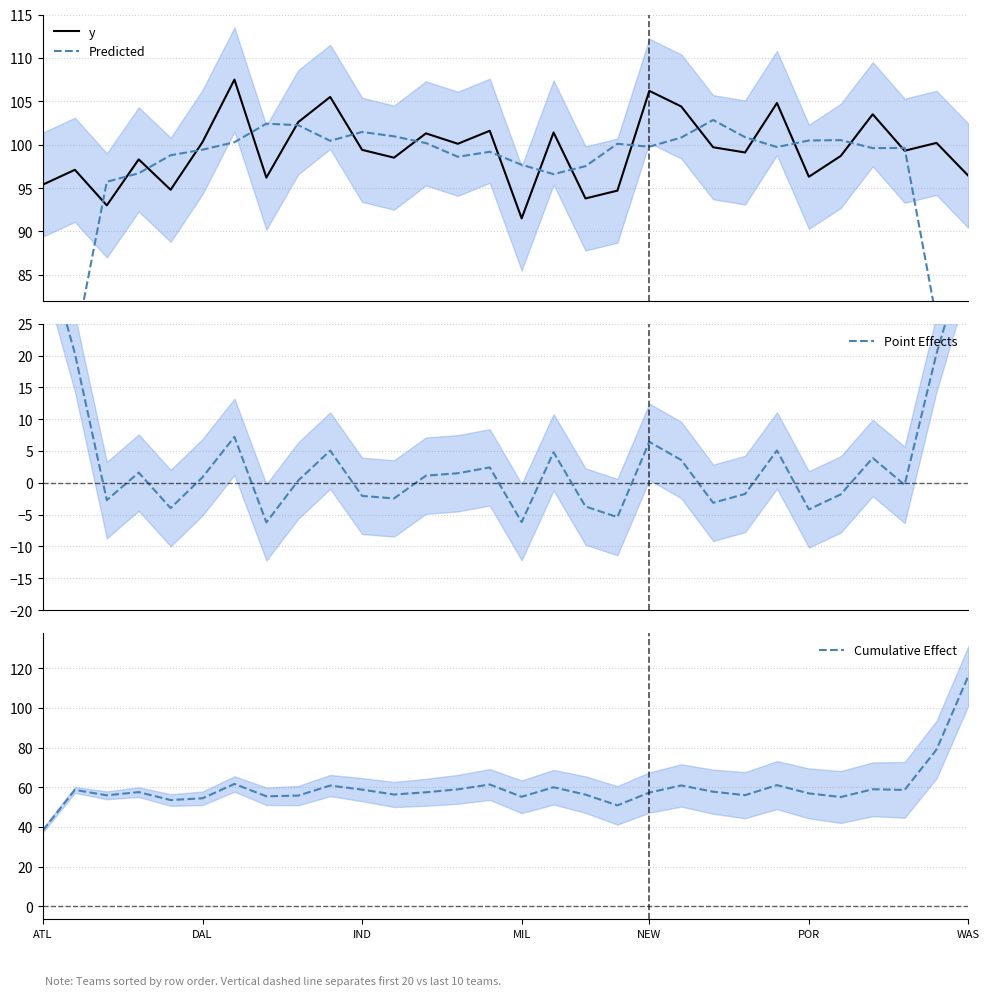

What is the minimum value for y?

91.5